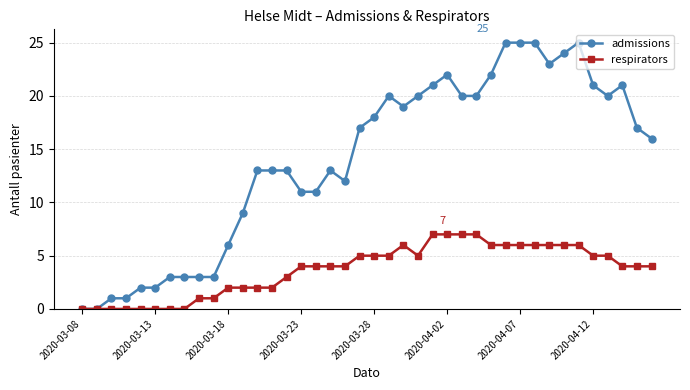

Which series has the largest total across all categories?

admissions